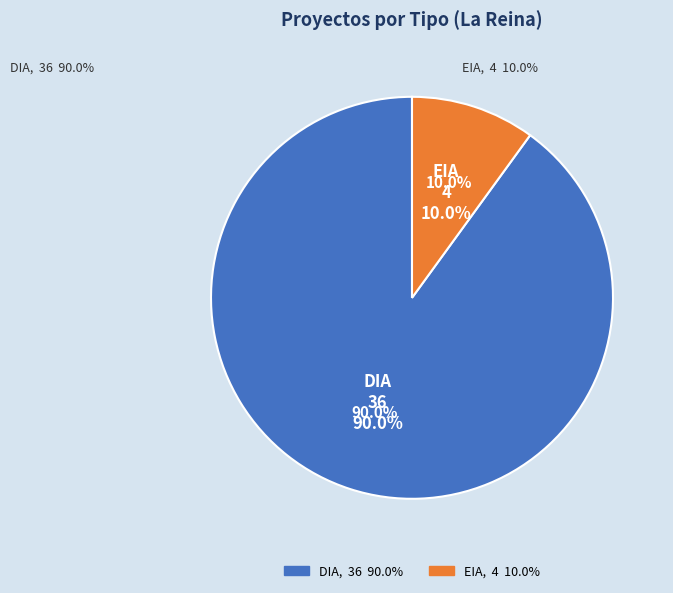

What is the smallest slice in the pie chart?

EIA